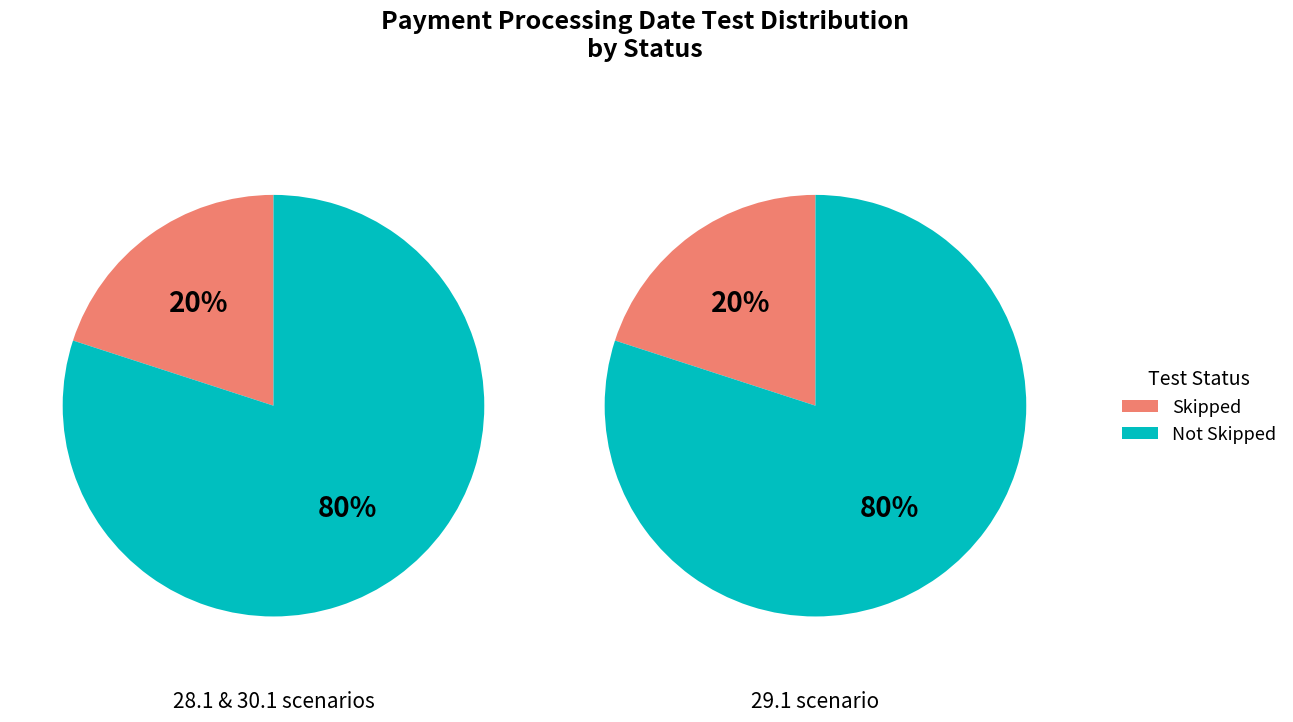

Does 29.1 Payment processing date account for over 50% of the chart?

No